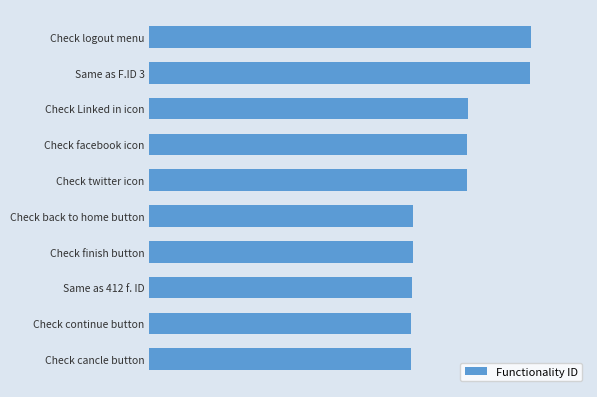

What is the difference between the maximum and minimum values?

189